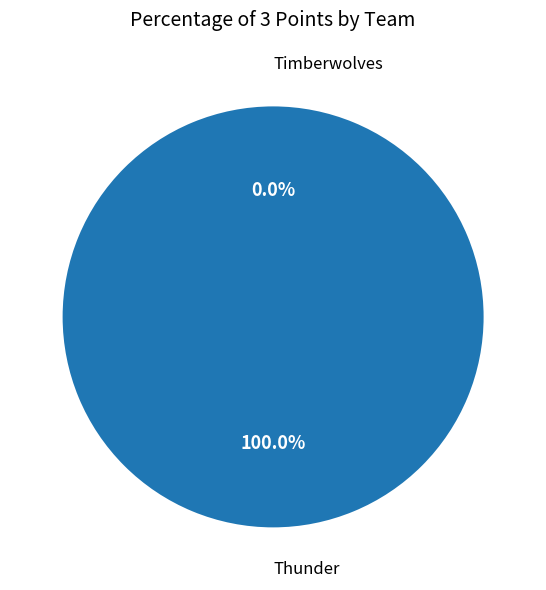

Which has a higher value, Thunder or Timberwolves?

Thunder